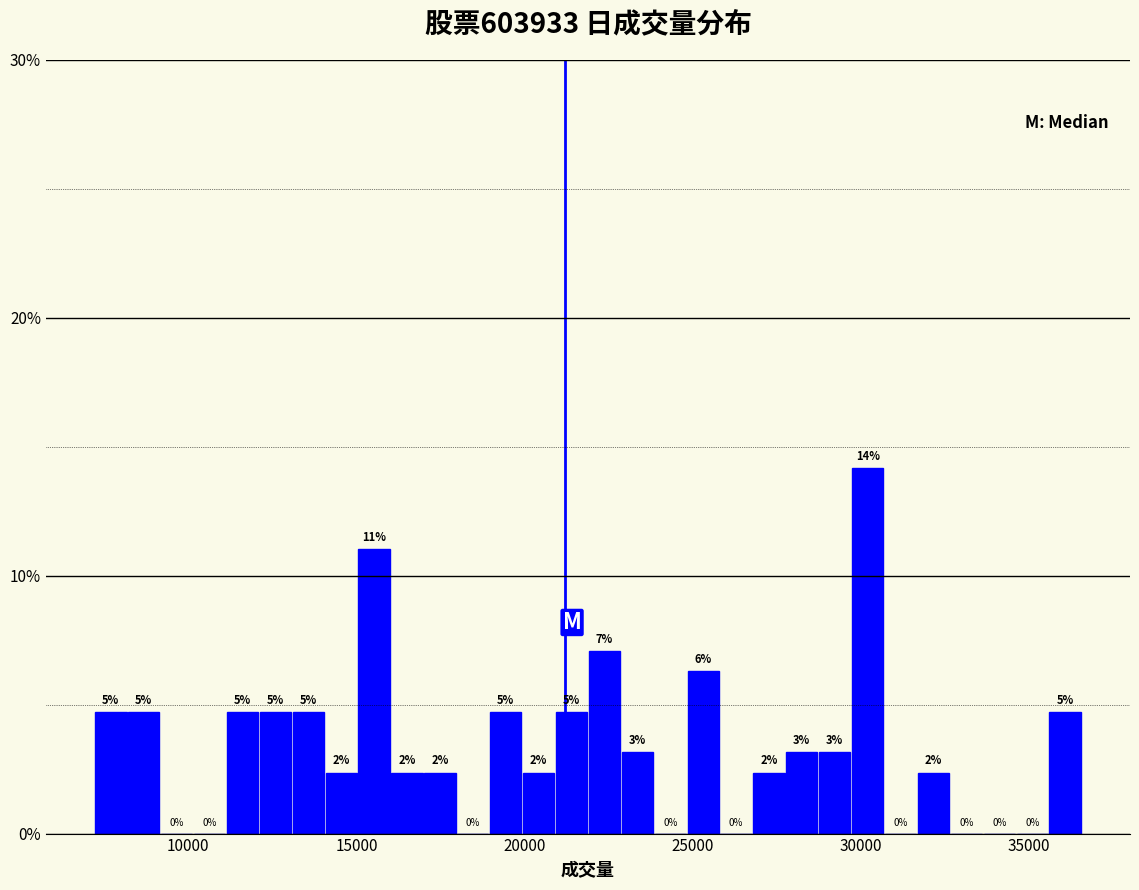

Read against the x-axis, roughly where is the centre of the tallest bar?

30000